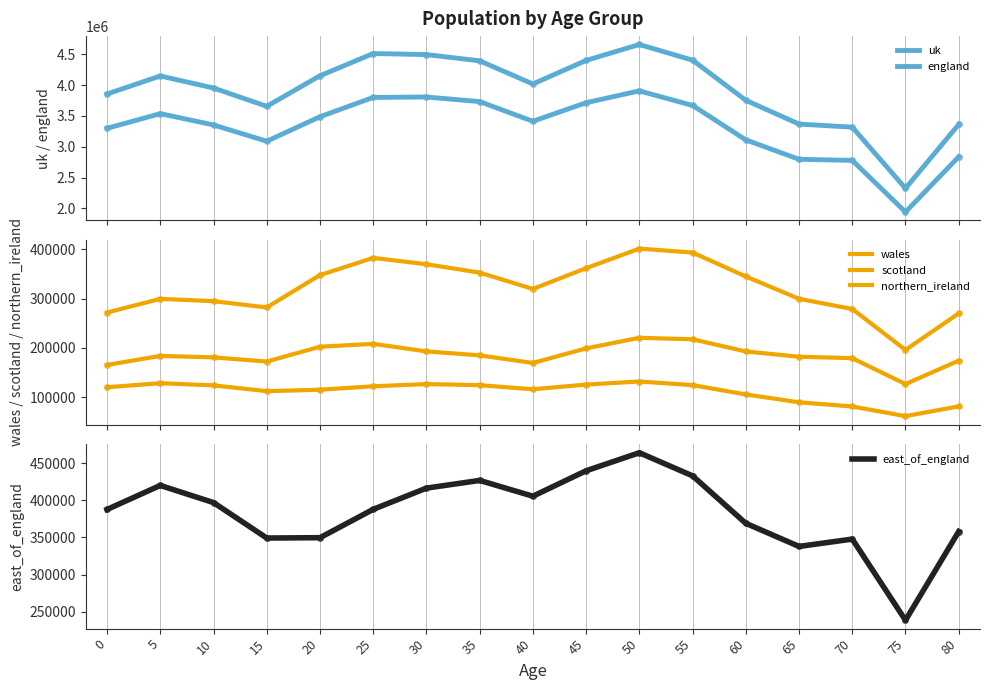

Which category has the highest value across all series?

50